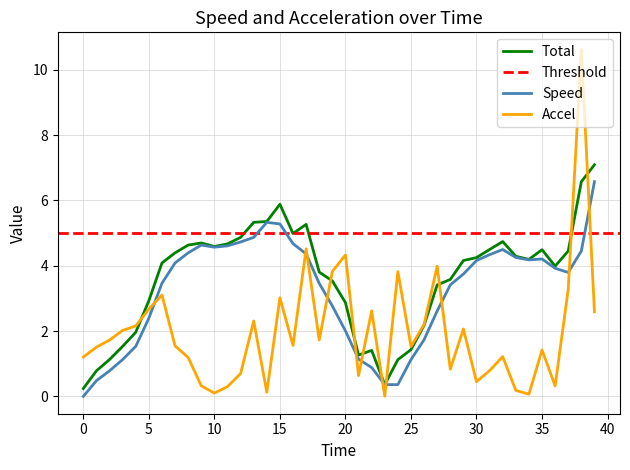

Which series ends up on top after the final intersection of Accel and Speed?

Speed